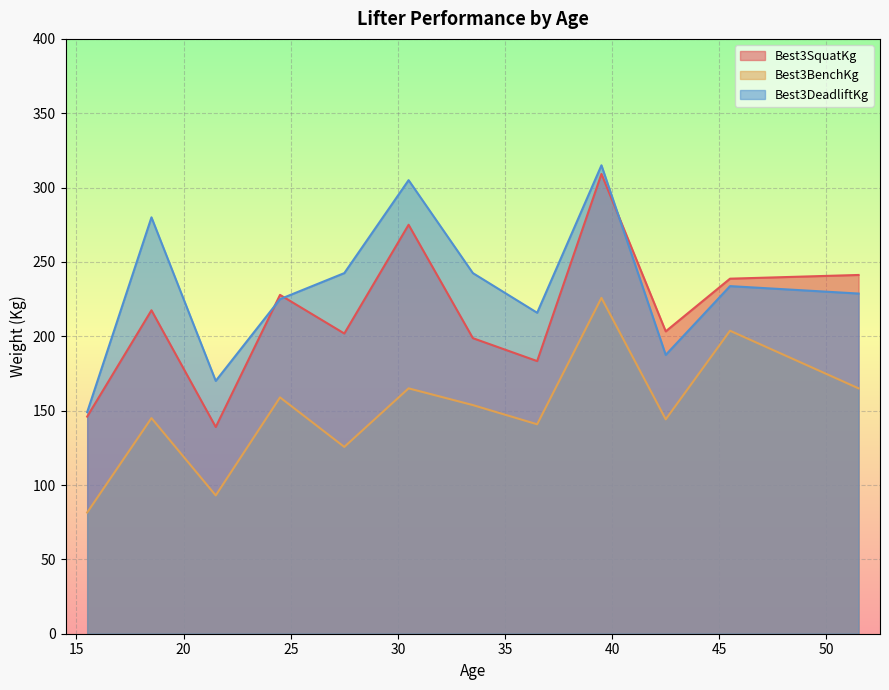

What is the minimum value for Best3DeadliftKg?

149.0